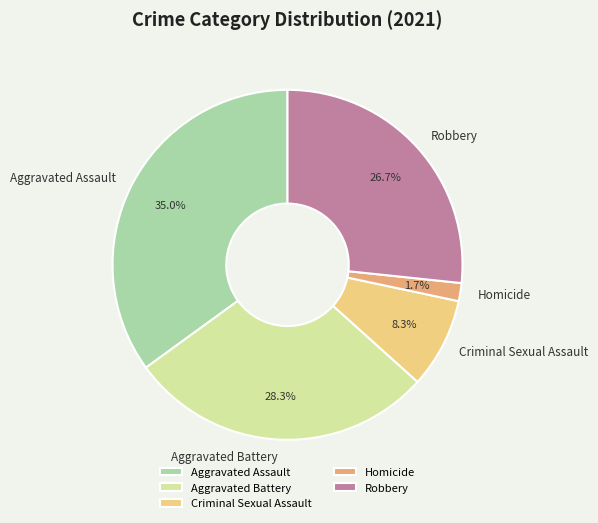

To the nearest percent, what is the average slice percentage?

20%